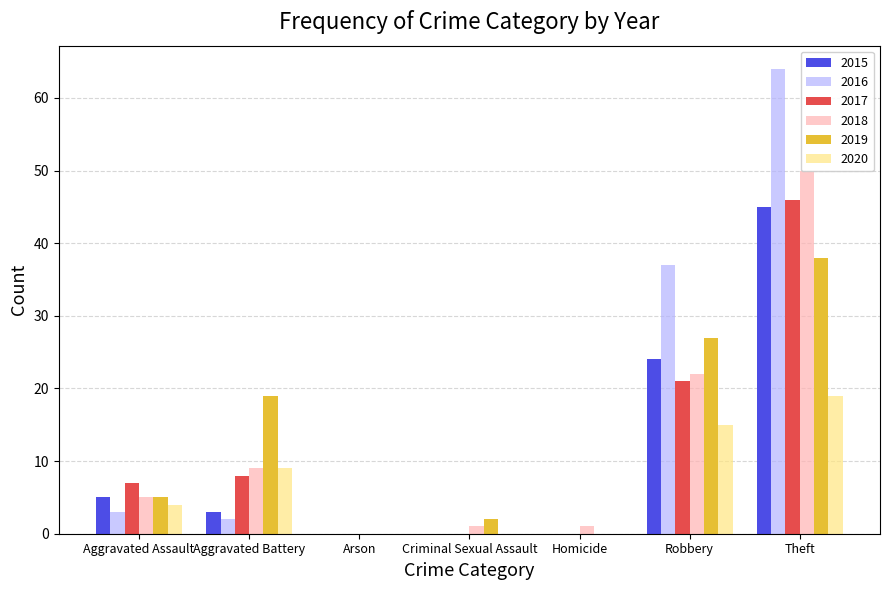

Which series has the largest total across all categories?

2016